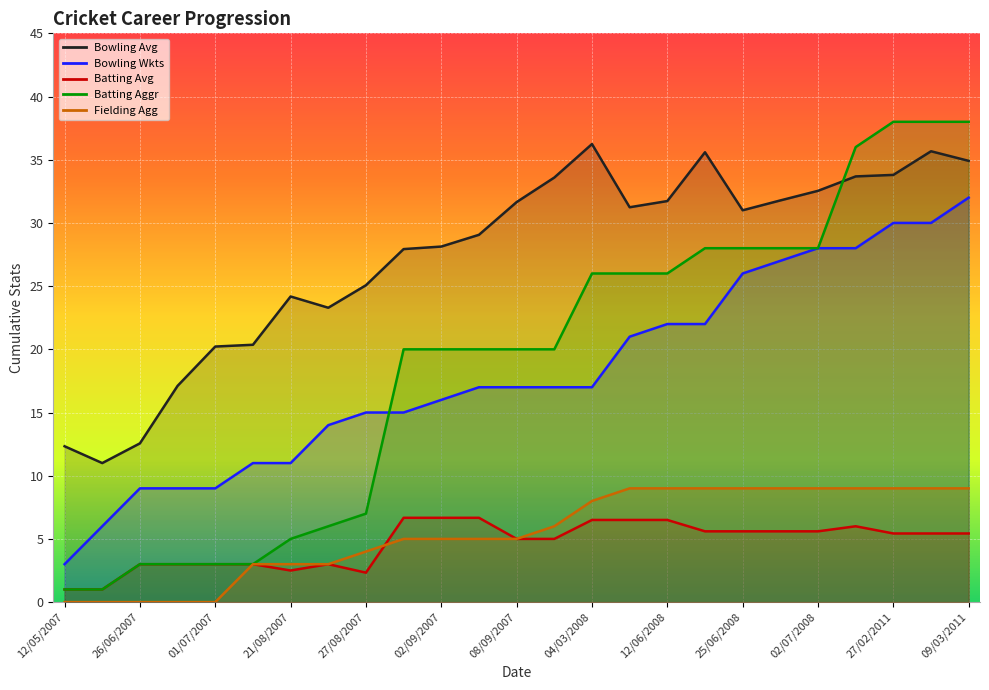

What are all the series names shown in the legend?

Bowling Avg, Bowling Wkts, Batting Avg, Batting Aggr, Fielding Agg